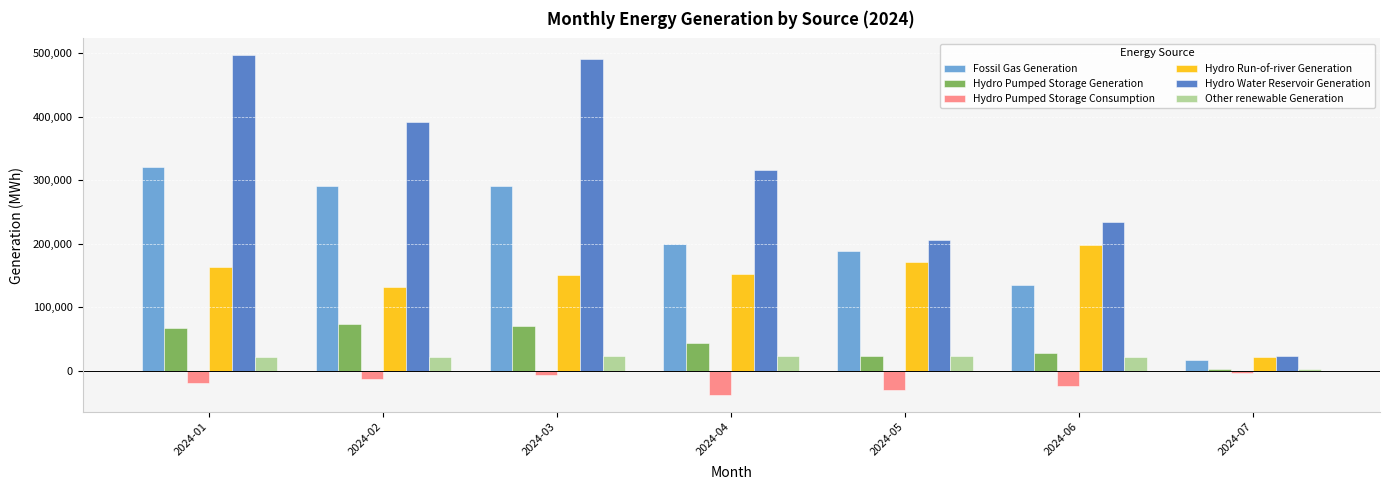

The value of Other renewable Generation at 2024-04 is 22252.0. True or false?

True